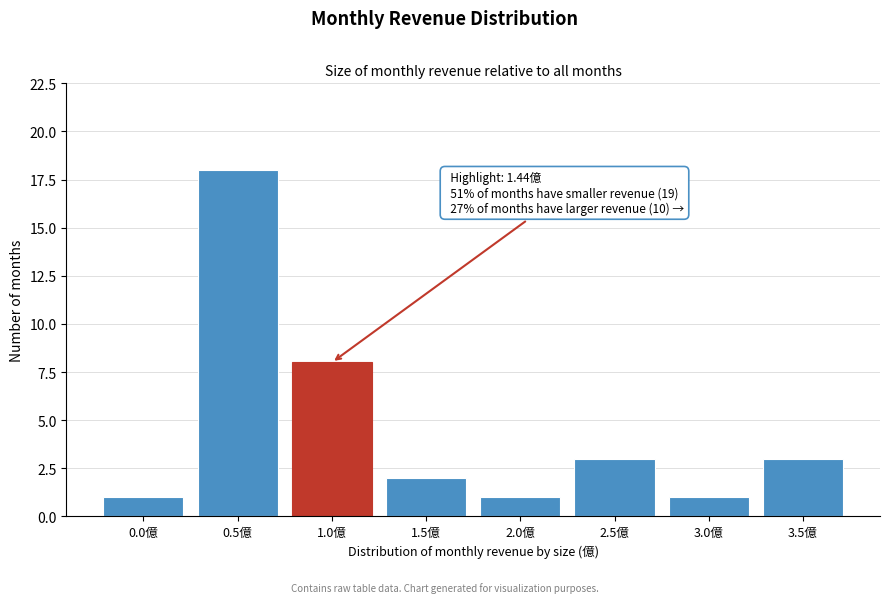

Reading left to right, list all the values displayed in this chart.

0.0億=1	0.5億=18	1.0億=8	1.5億=2	2.0億=1	2.5億=3	3.0億=1	3.5億=3